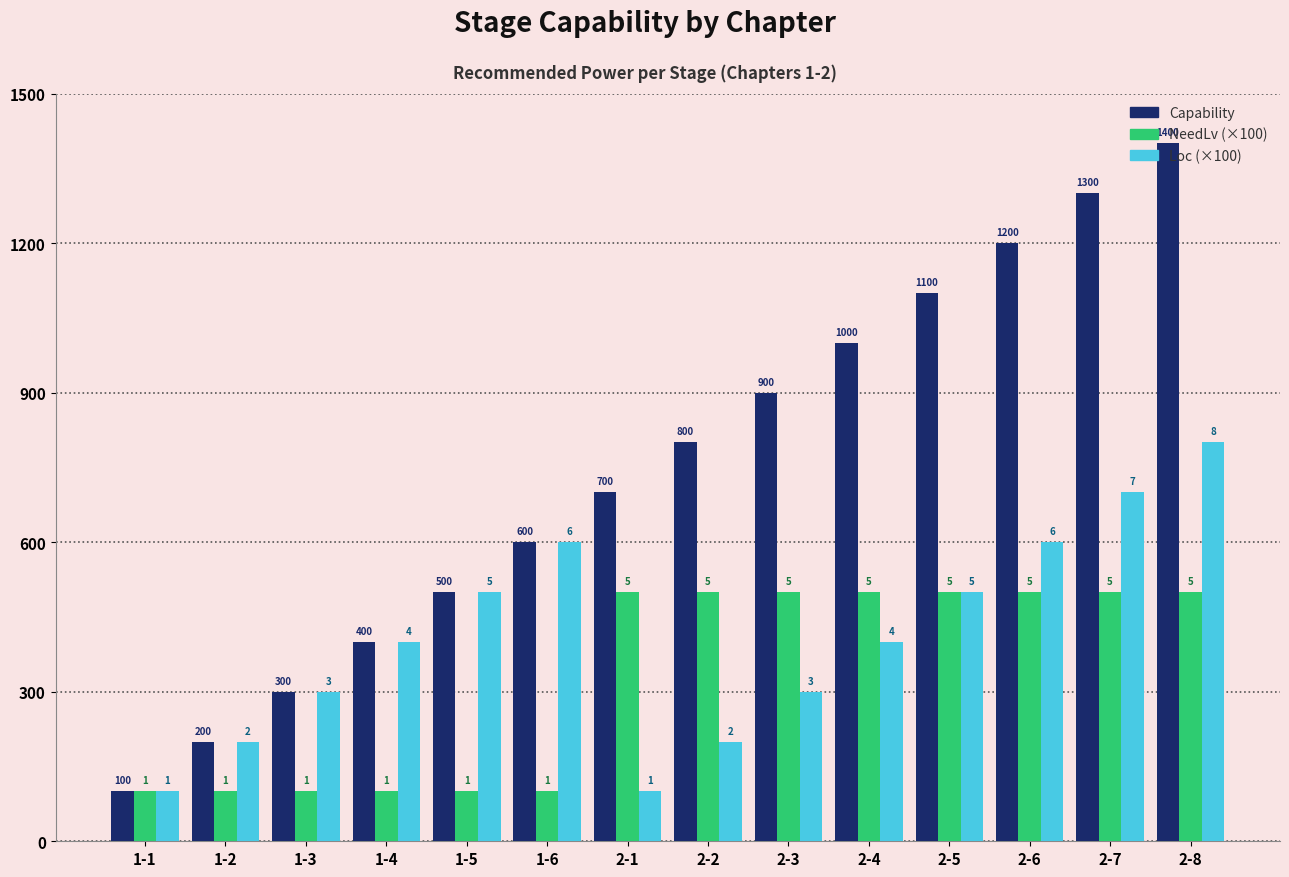

What is the difference between the second highest and second lowest values in the Loc (×100) series?

600